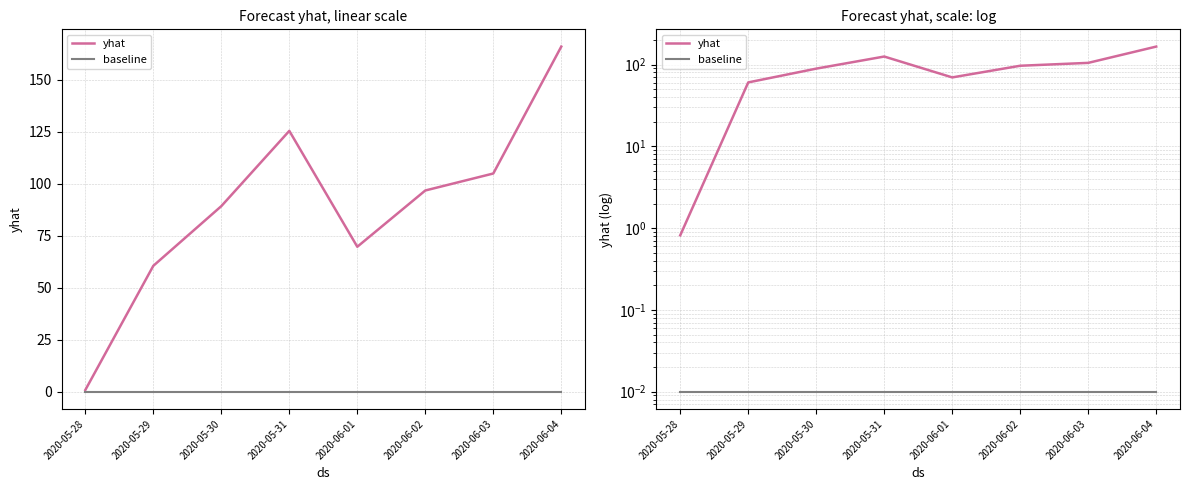

What is the sum of the yhat values at 2020-05-29 and 2020-06-01?

130.2